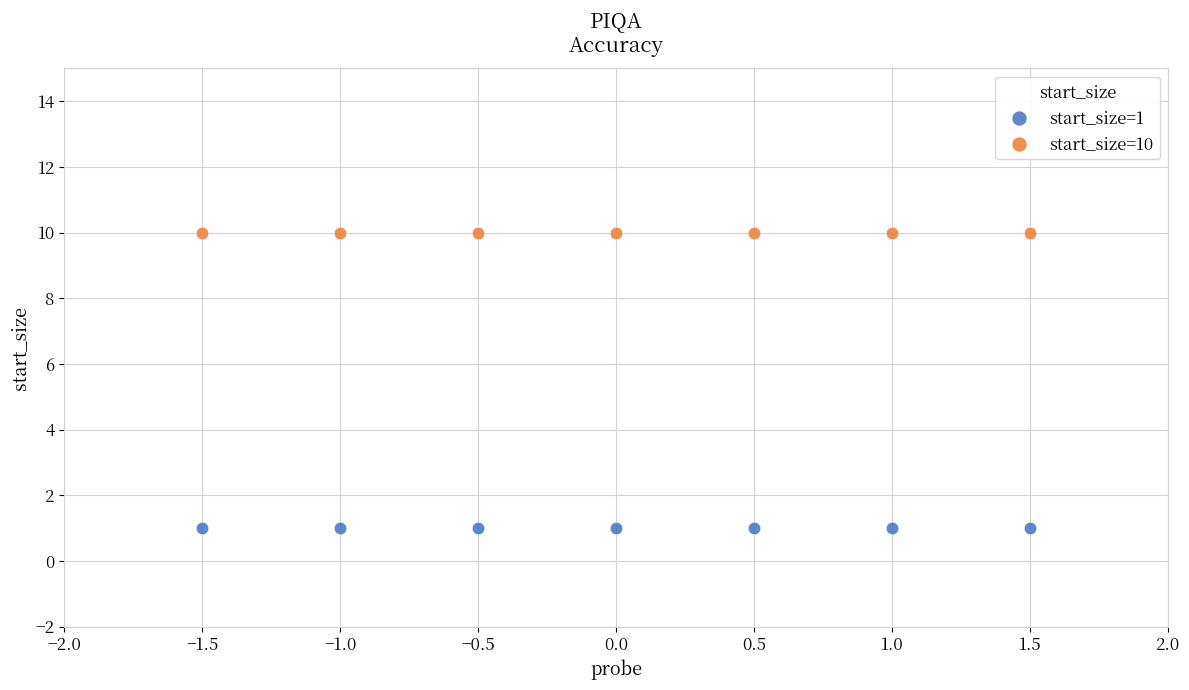

Which series reaches the minimum Y coordinate?

start_size=1